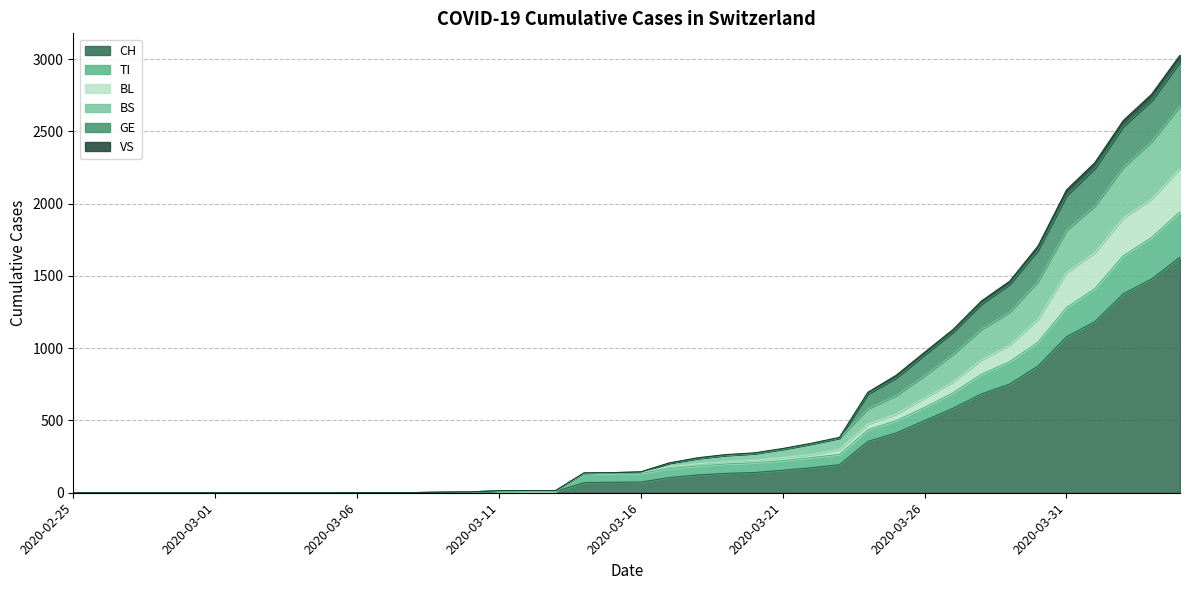

What are all the series names shown in the legend?

CH, TI, BL, BS, GE, VS